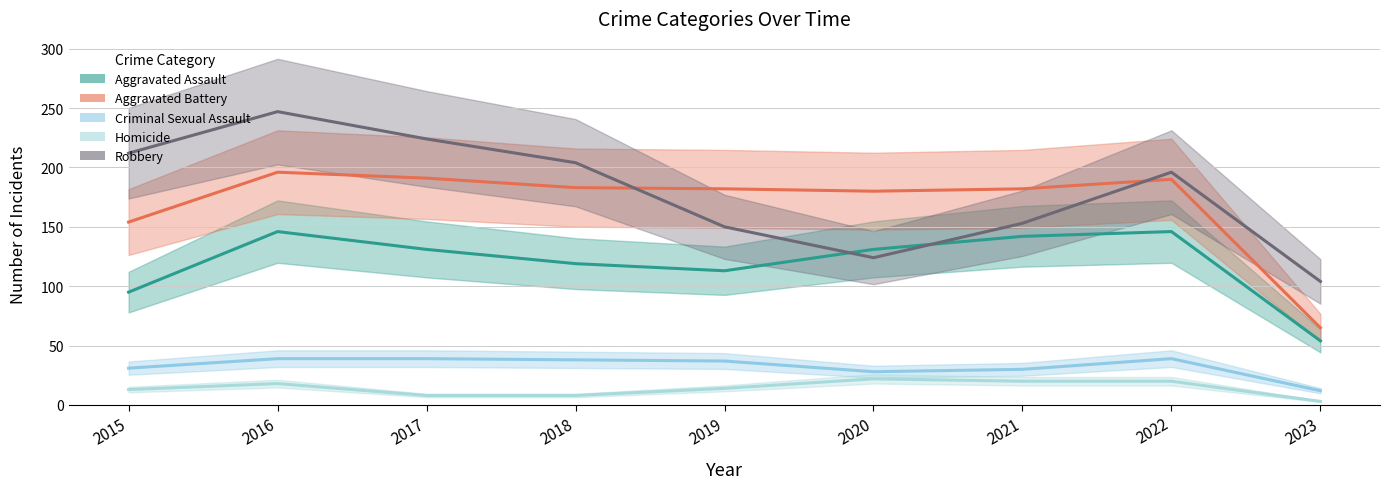

True or false: Robbery (line) and Criminal Sexual Assault (line) cross at least once.

False